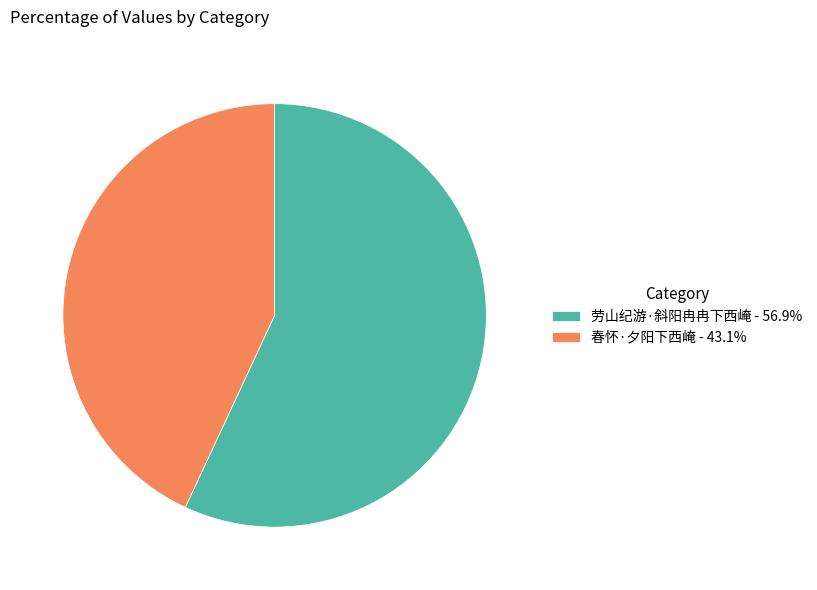

Is there any slice that represents more than half of the pie?

Yes